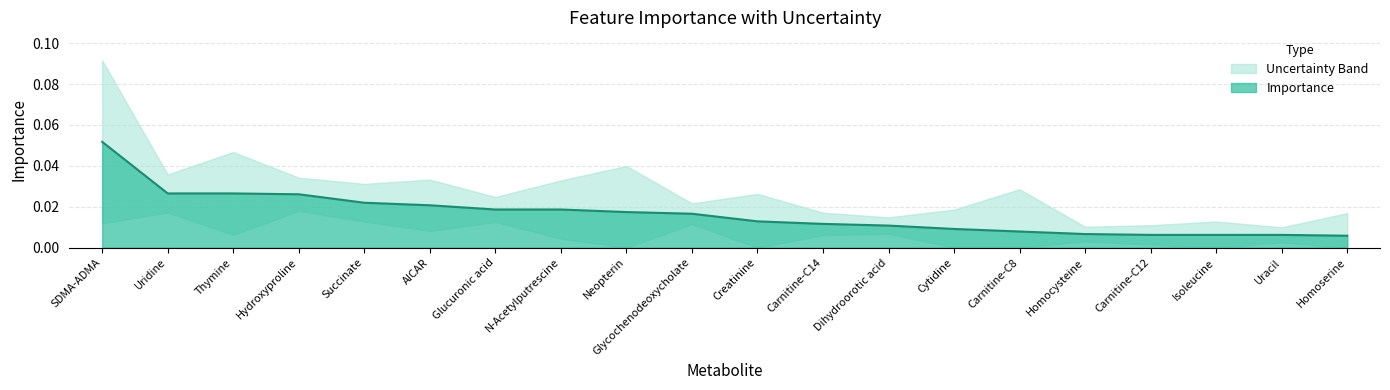

List the labels in order of value, smallest first.

Homoserine, Uracil, Carnitine-C12, Isoleucine, Homocysteine, Carnitine-C8, Cytidine, Dihydroorotic acid, Carnitine-C14, Creatinine, Glycochenodeoxycholate, Neopterin, N-Acetylputrescine, Glucuronic acid, AICAR, Succinate, Hydroxyproline, Thymine, Uridine, SDMA-ADMA